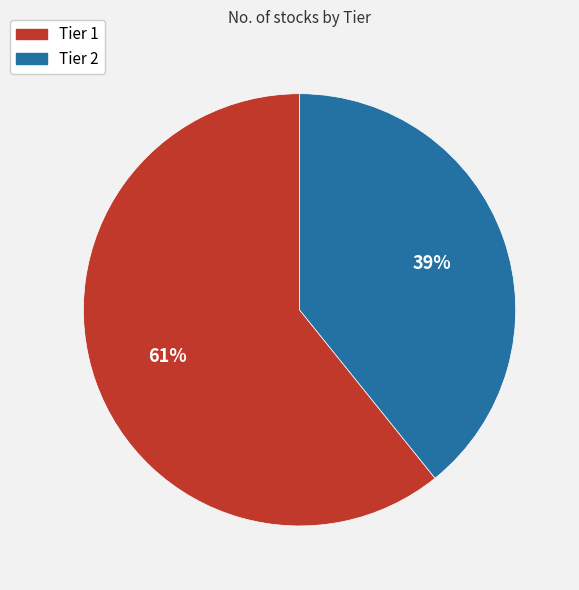

Rank the categories by value from lowest to highest.

Tier 2, Tier 1